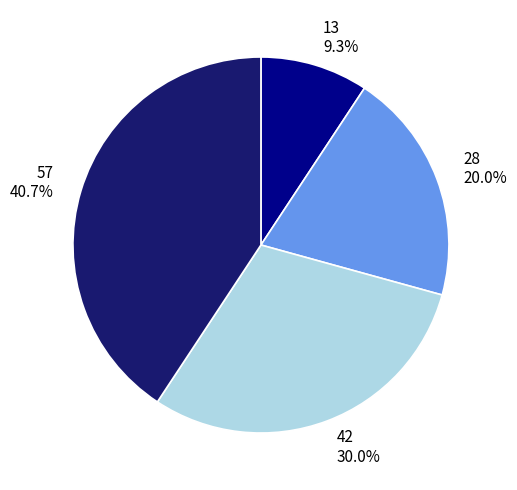

Rank the categories by value from lowest to highest.

13, 28, 42, 57